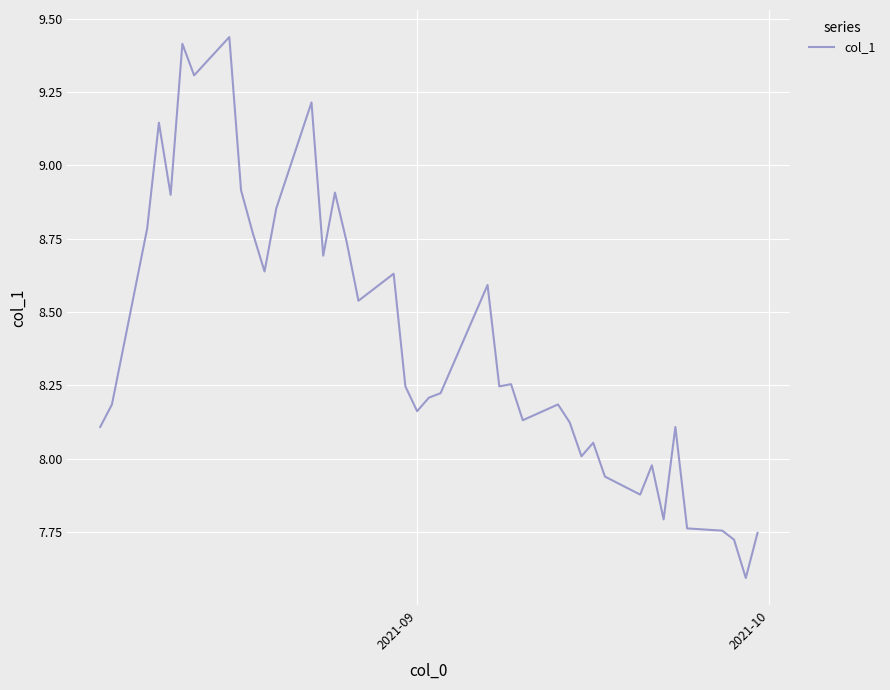

What is the minimum value shown in the chart?

7.6